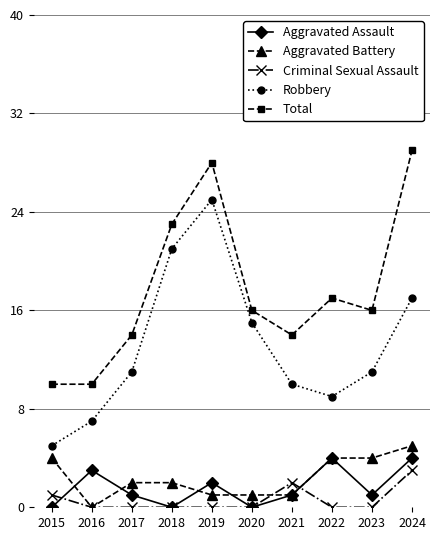

Where is the first local maximum for Aggravated Assault?

2016